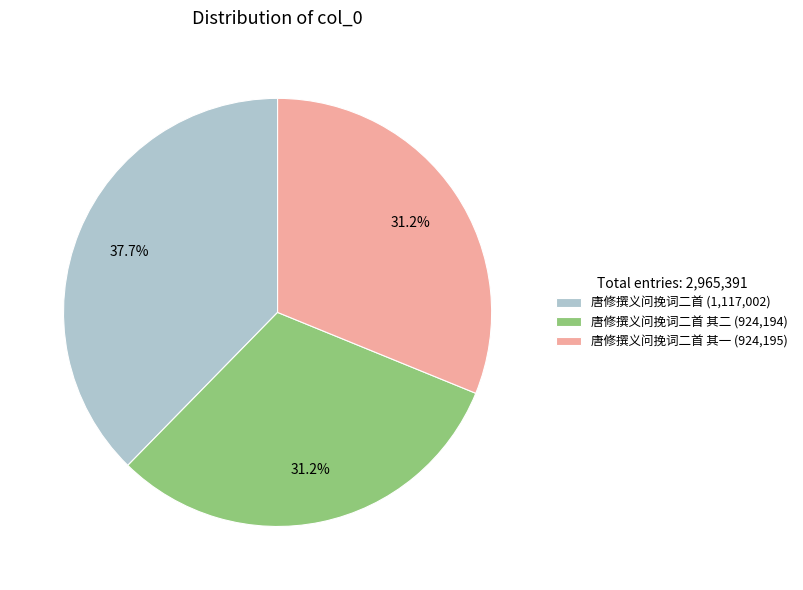

Does 唐修撰义问挽词二首 其二 (924,194) account for over 50% of the chart?

No